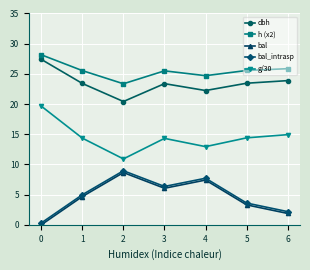

List the series in order of their peak value, lowest first.

bal, bal_intrasp, g/30, dbh, h (x2)